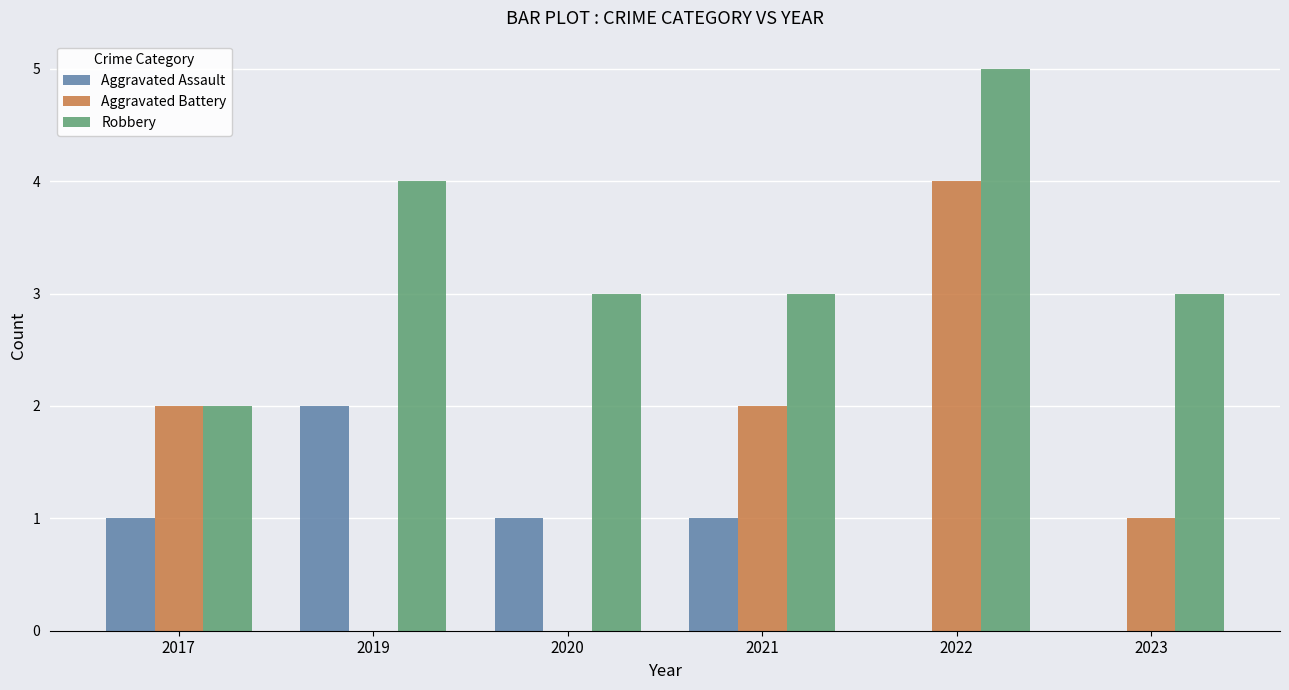

Is it true that Robbery equals 4 at 2021?

False